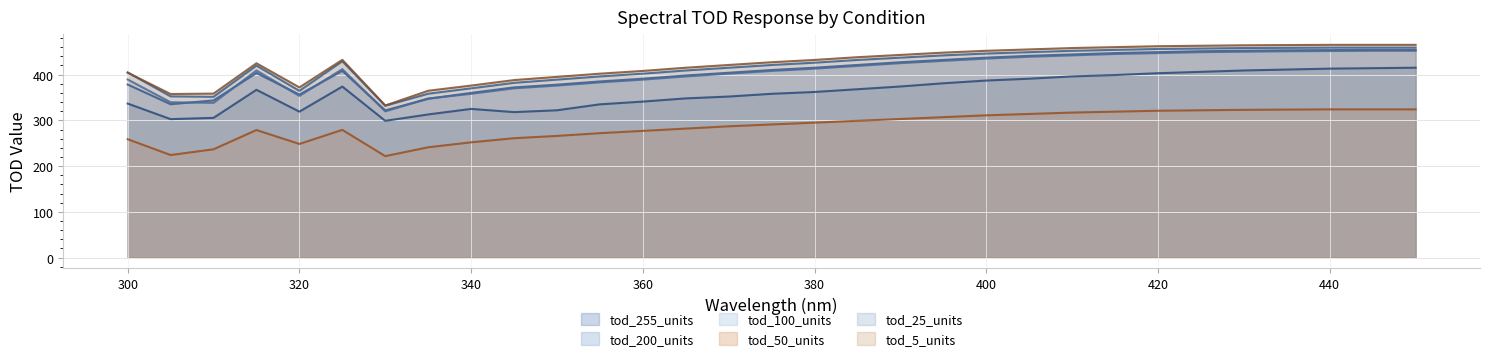

At 365, list the series in order from smallest to largest.

tod_50_units, tod_255_units, tod_100_units, tod_200_units, tod_25_units, tod_5_units